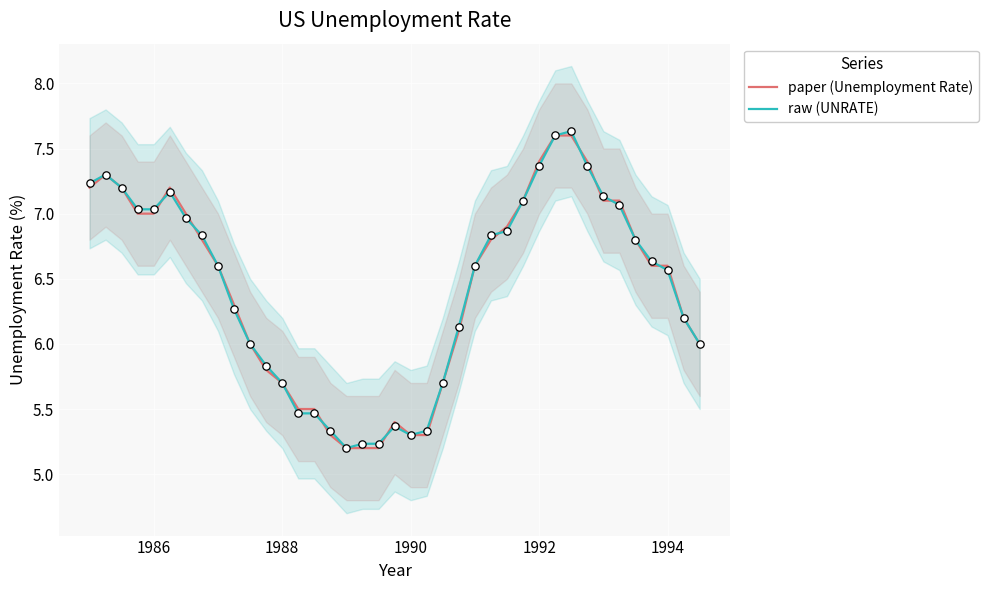

The value of paper (Unemployment Rate) at 1986 is 2.2. True or false?

False